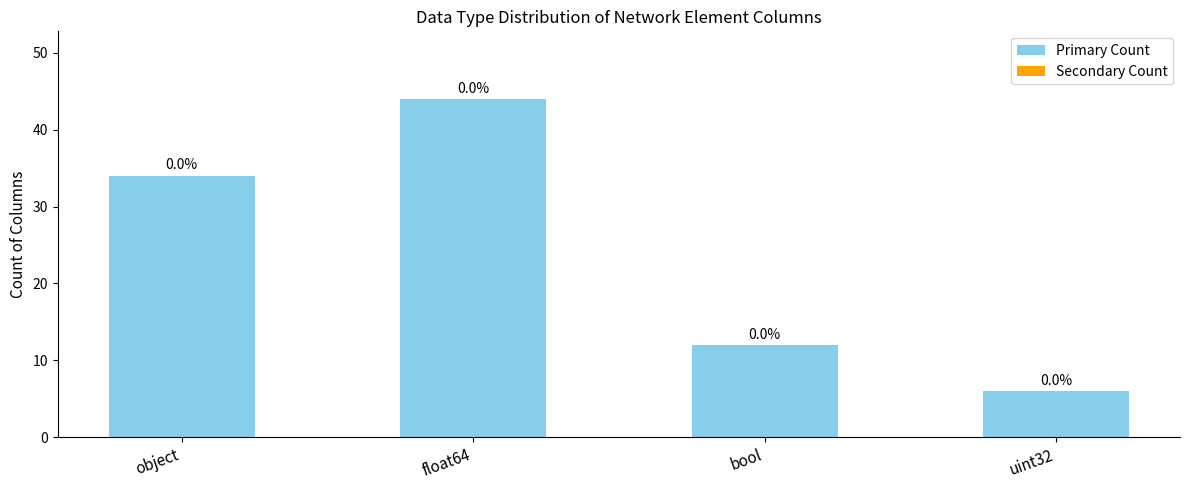

What is the label of the 3rd bar from the right?

float64